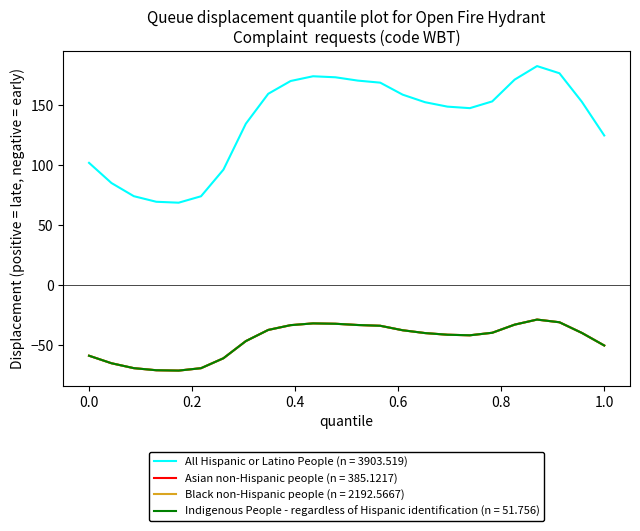

Does the chart display data point markers on the line(s)?

No